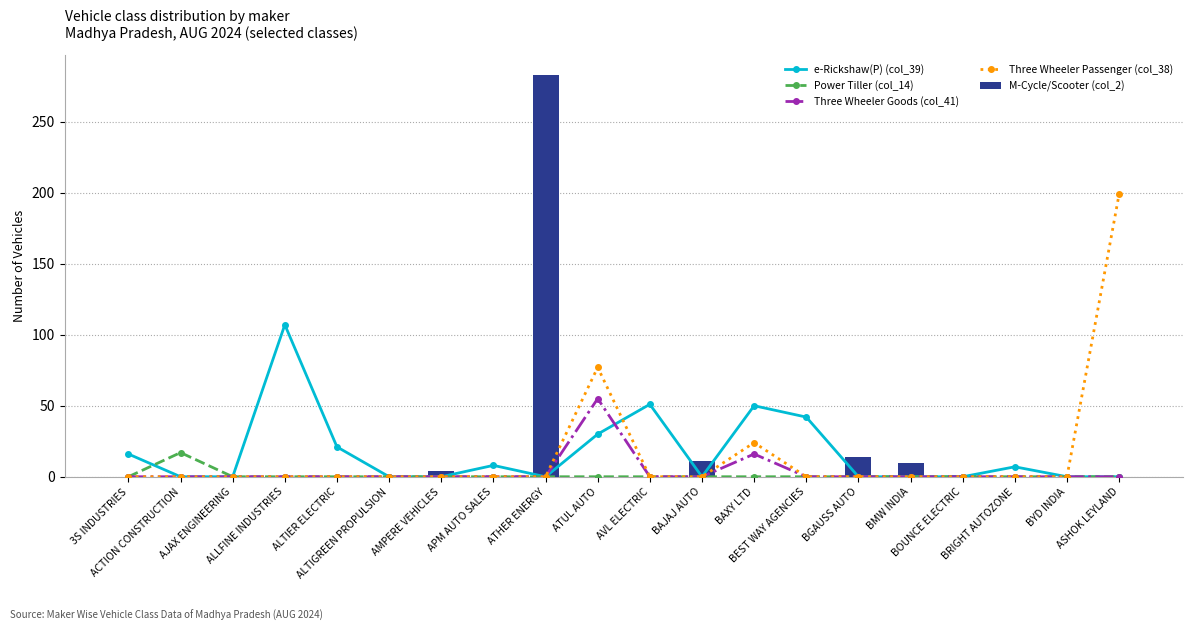

Are the bars horizontal?

No